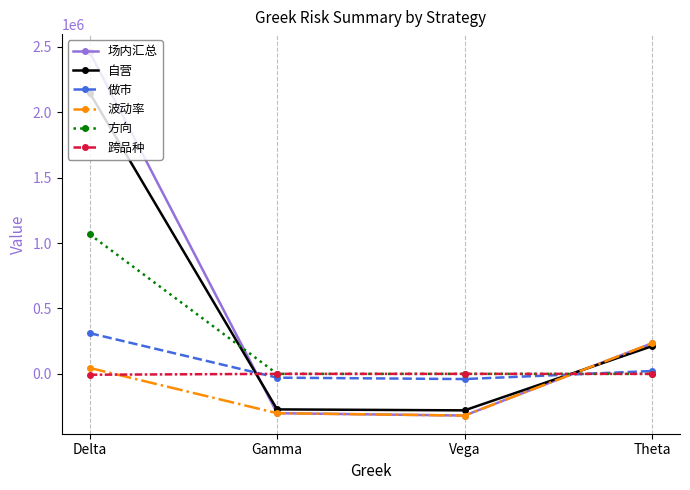

What is the sum of the 做市 values at Delta and Gamma?

282381.9